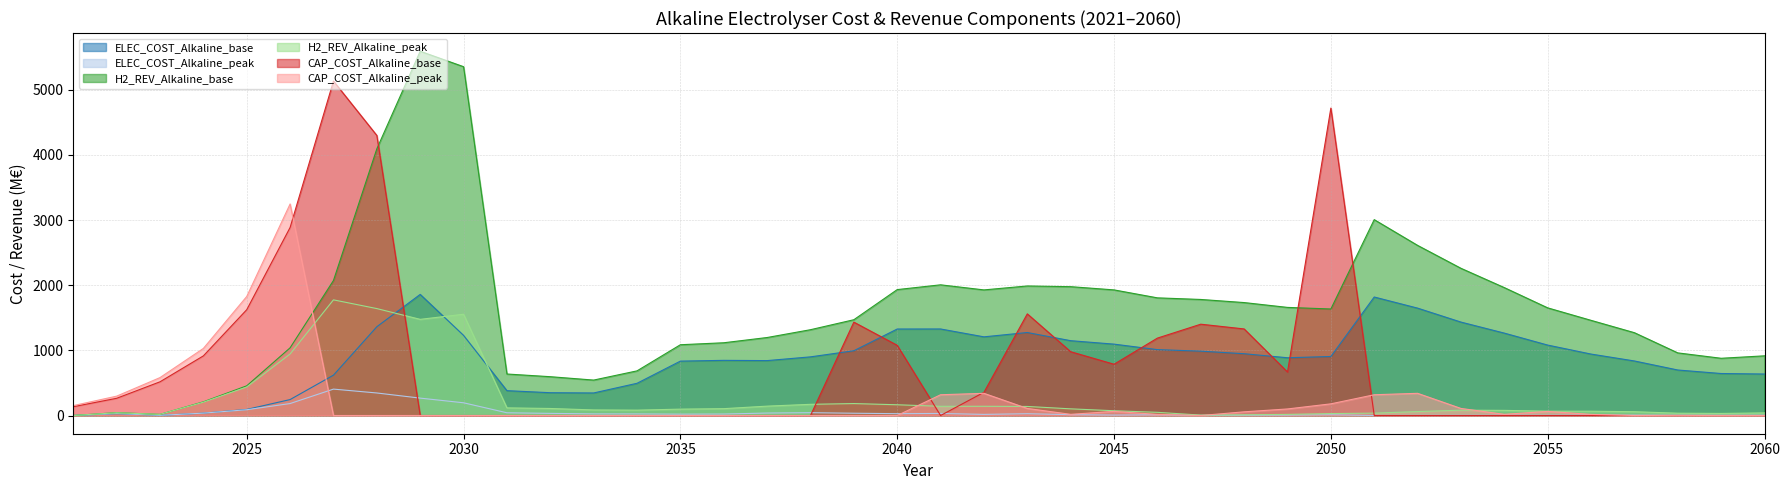

Reading left to right, transcribe all the data shown in this chart.

ELEC_COST_Alkaline_base: 0.0	28.3	2.9	36.2	93.1	244.7	619.5	1362.8	1859.3	1230.3	381.5	350.1	346.1	494.6	835.1	846.7	843.0	900.5	994.3	1328.0	1328.6	1207.8	1274.2	1148.8	1095.8	1011.4	988.1	948.7	886.7	905.9	1819.4	1648.6	1434.4	1265.0	1081.2	943.3	837.3	698.7	644.7	637.0
ELEC_COST_Alkaline_peak: 0.0	30.7	3.4	36.3	88.7	183.8	405.3	346.0	267.0	195.3	42.0	32.8	24.7	24.1	20.6	22.5	38.0	43.6	34.9	28.0	31.5	17.2	27.5	12.9	6.8	10.7	2.5	4.3	6.5	11.6	0.9	3.0	3.5	4.3	4.6	5.3	6.8	4.6	3.9	4.9
H2_REV_Alkaline_base: 0.0	44.1	17.1	210.1	455.9	1039.1	2073.2	4094.6	5592.6	5355.2	637.1	595.9	543.9	685.4	1086.5	1116.8	1197.4	1317.4	1470.5	1933.1	2006.4	1928.4	1988.8	1978.1	1928.5	1806.3	1781.6	1733.9	1659.7	1635.3	3007.1	2611.8	2260.1	1963.6	1652.7	1461.0	1271.4	961.4	878.7	916.2
H2_REV_Alkaline_peak: 0.0	42.0	17.1	204.7	437.5	944.5	1775.7	1641.6	1476.4	1554.7	117.3	107.9	85.5	82.3	97.9	105.1	143.9	171.7	183.5	165.0	141.3	141.8	139.0	102.3	73.1	48.9	6.2	10.6	17.2	29.7	36.3	60.4	81.8	78.7	66.5	65.9	58.4	35.4	31.6	40.0
CAP_COST_Alkaline_base: 135.0	264.3	517.6	915.5	1624.5	2887.0	5134.8	4299.6	0.0	0.0	0.0	0.0	0.0	0.0	0.0	0.0	0.0	0.0	1433.7	1077.8	0.0	356.0	1560.6	979.4	787.1	1188.3	1401.9	1329.0	667.9	4719.9	0.0	0.0	0.0	0.0	0.0	0.0	0.0	0.0	0.0	0.0
CAP_COST_Alkaline_peak: 151.9	297.4	582.2	1029.9	1827.5	3247.8	0.0	0.0	0.0	0.0	0.0	0.0	0.0	0.0	0.0	0.0	0.0	0.0	0.0	0.0	318.7	340.6	108.5	18.0	63.2	17.1	0.0	56.5	100.6	179.1	318.7	340.6	108.5	18.0	63.2	17.1	0.0	2.4	0.0	0.0